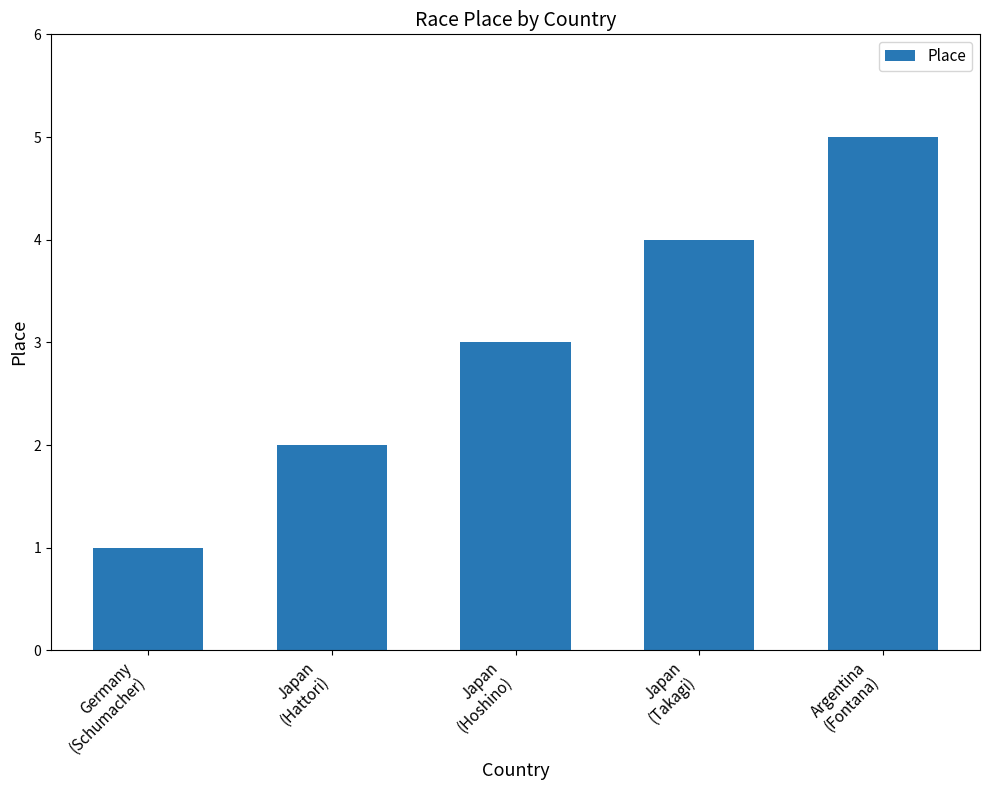

What is the maximum value shown in the chart?

5